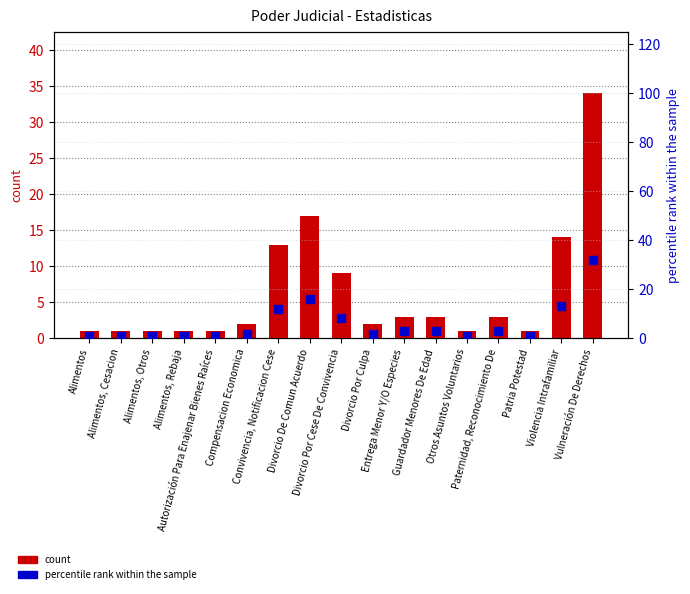

Which series has the largest Y range (max minus min)?

count